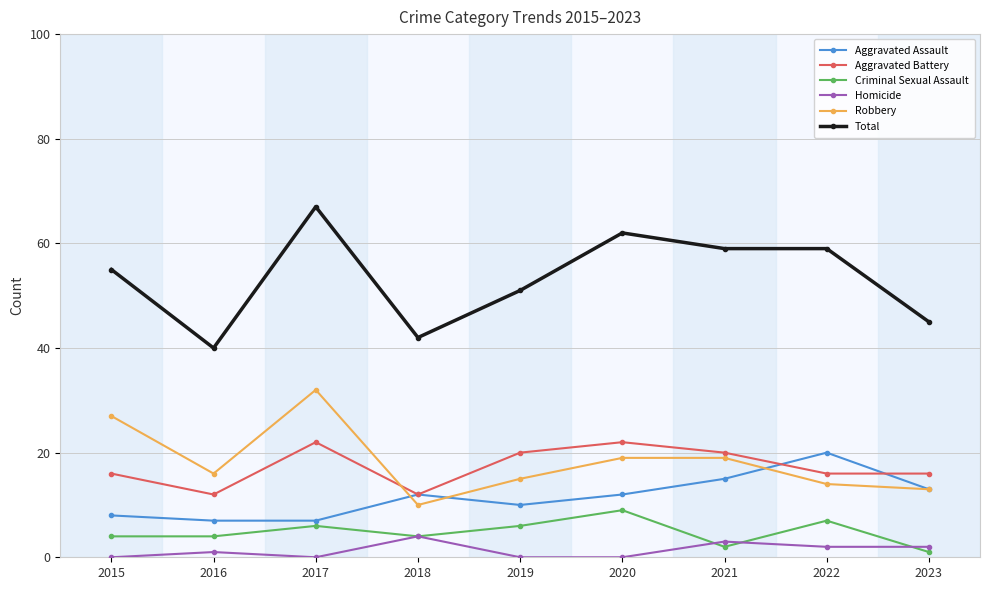

How many times do Robbery and Aggravated Battery cross each other?

1